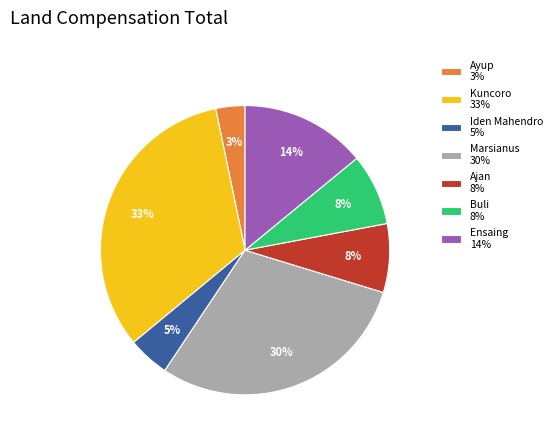

Between Iden Mahendro and Marsianus, which is larger?

Marsianus